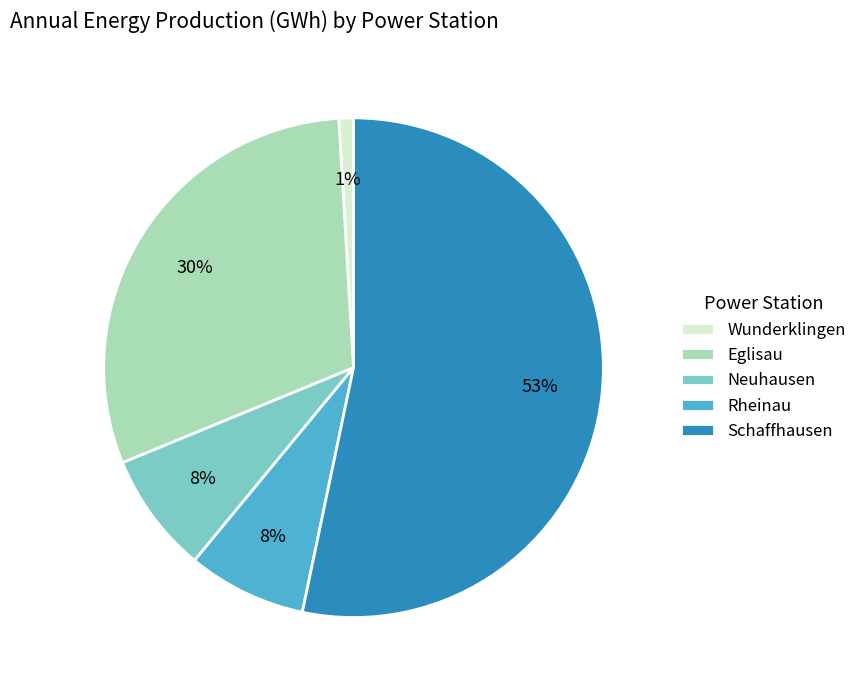

To the nearest percent, what portion does Rheinau represent?

8%